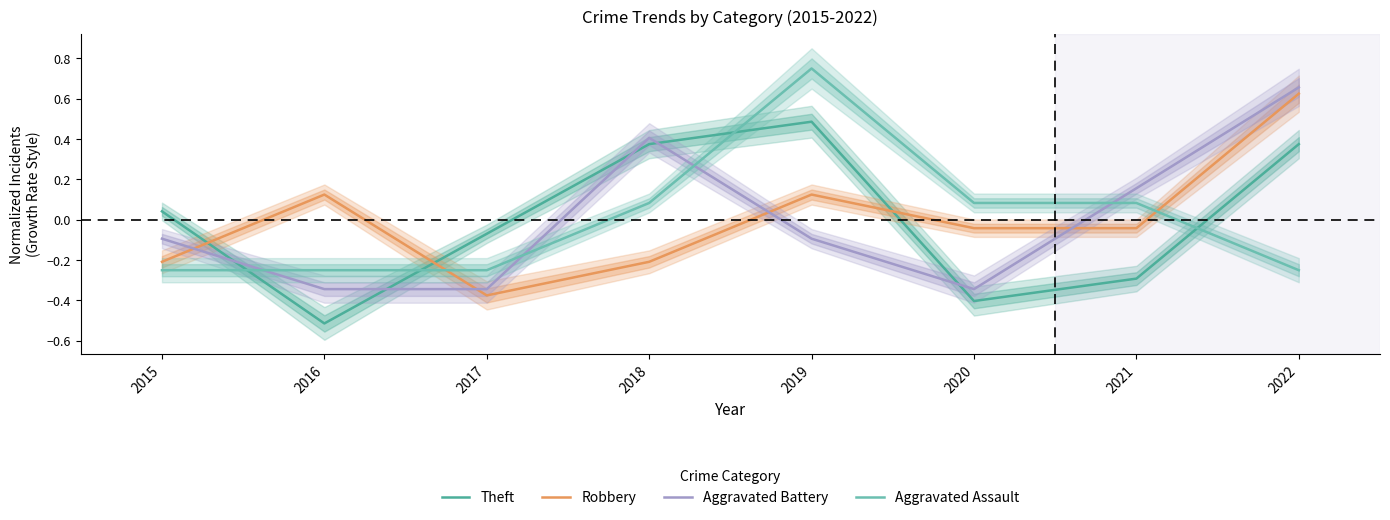

How many values in Aggravated Assault are above zero?

4